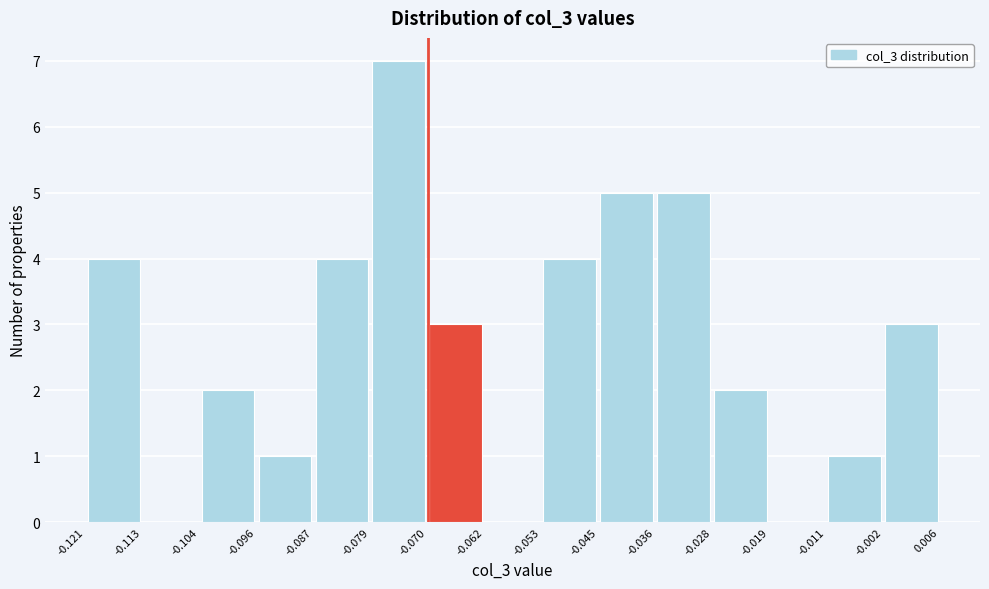

Reading left to right, list every bar in this chart as the range it spans on the x-axis followed by its height. The values are not printed on the chart, so give them approximately, as read against the axis.

-0.121 to -0.113: 4
-0.113 to -0.104: 0
-0.104 to -0.096: 2
-0.096 to -0.087: 1
-0.087 to -0.079: 4
-0.079 to -0.070: 7
-0.070 to -0.062: 3
-0.062 to -0.053: 0
-0.053 to -0.045: 4
-0.045 to -0.036: 5
-0.036 to -0.028: 5
-0.028 to -0.019: 2
-0.019 to -0.011: 0
-0.011 to -0.002: 1
-0.002 to 0.006: 3